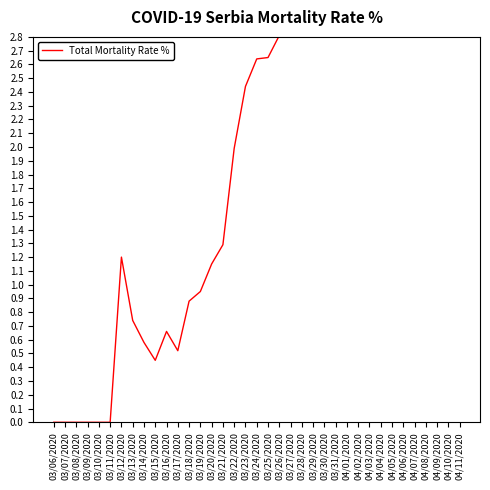

What is the difference between the maximum and minimum values?

3.7